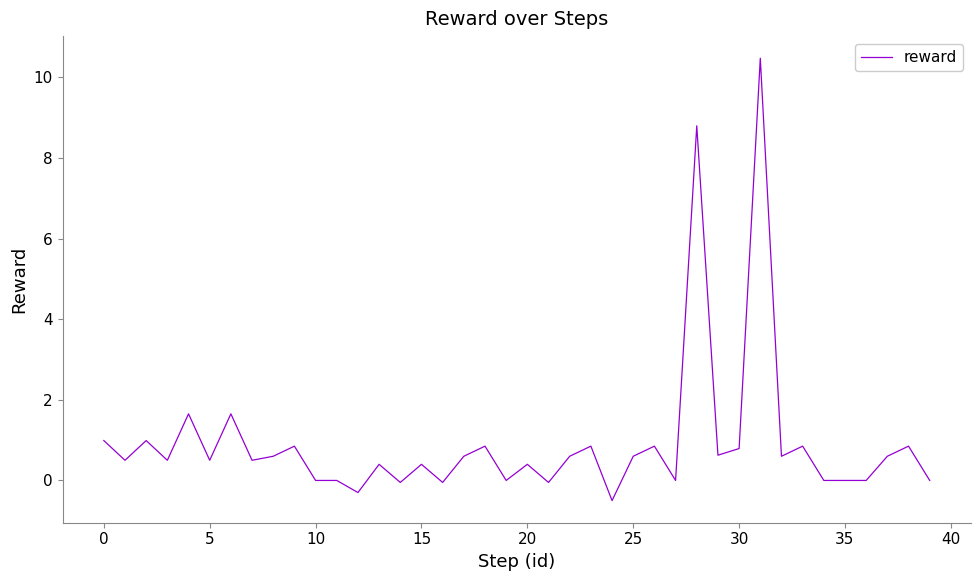

What is the smallest value displayed?

-0.5